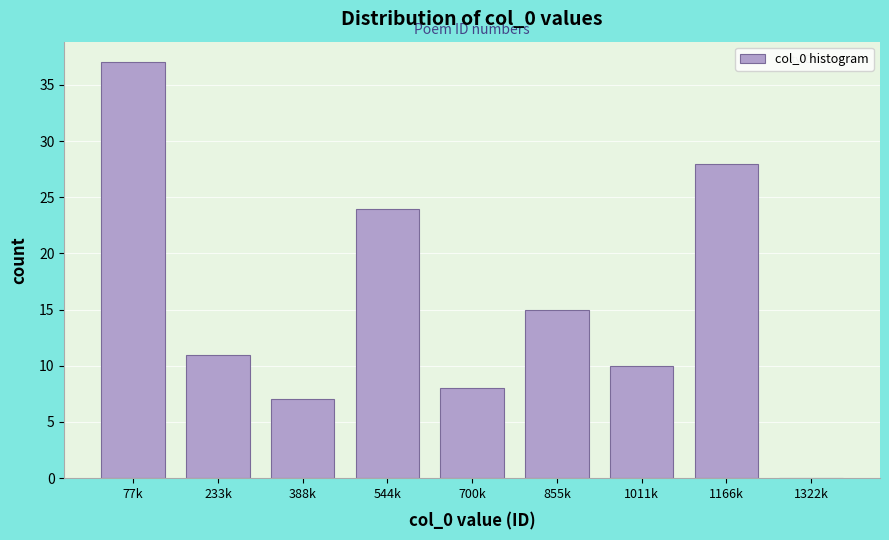

Reading left to right, extract all data points from this chart.

77k=37	233k=11	388k=7	544k=24	700k=8	855k=15	1011k=10	1166k=28	1322k=0